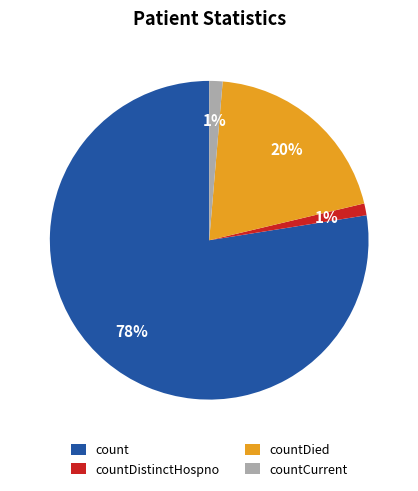

How many segments does this pie chart have?

4